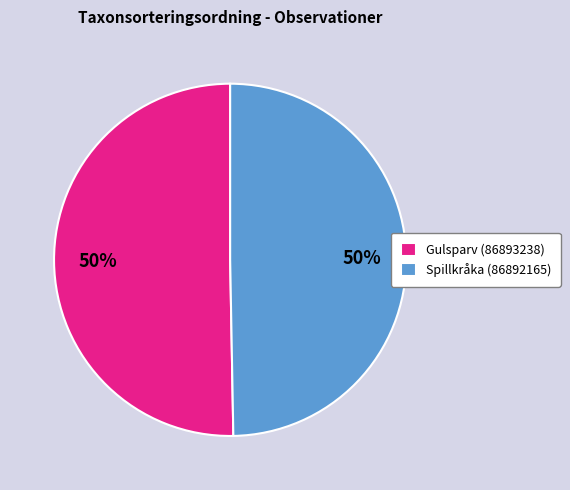

To the nearest percent, what is the average slice percentage?

50%